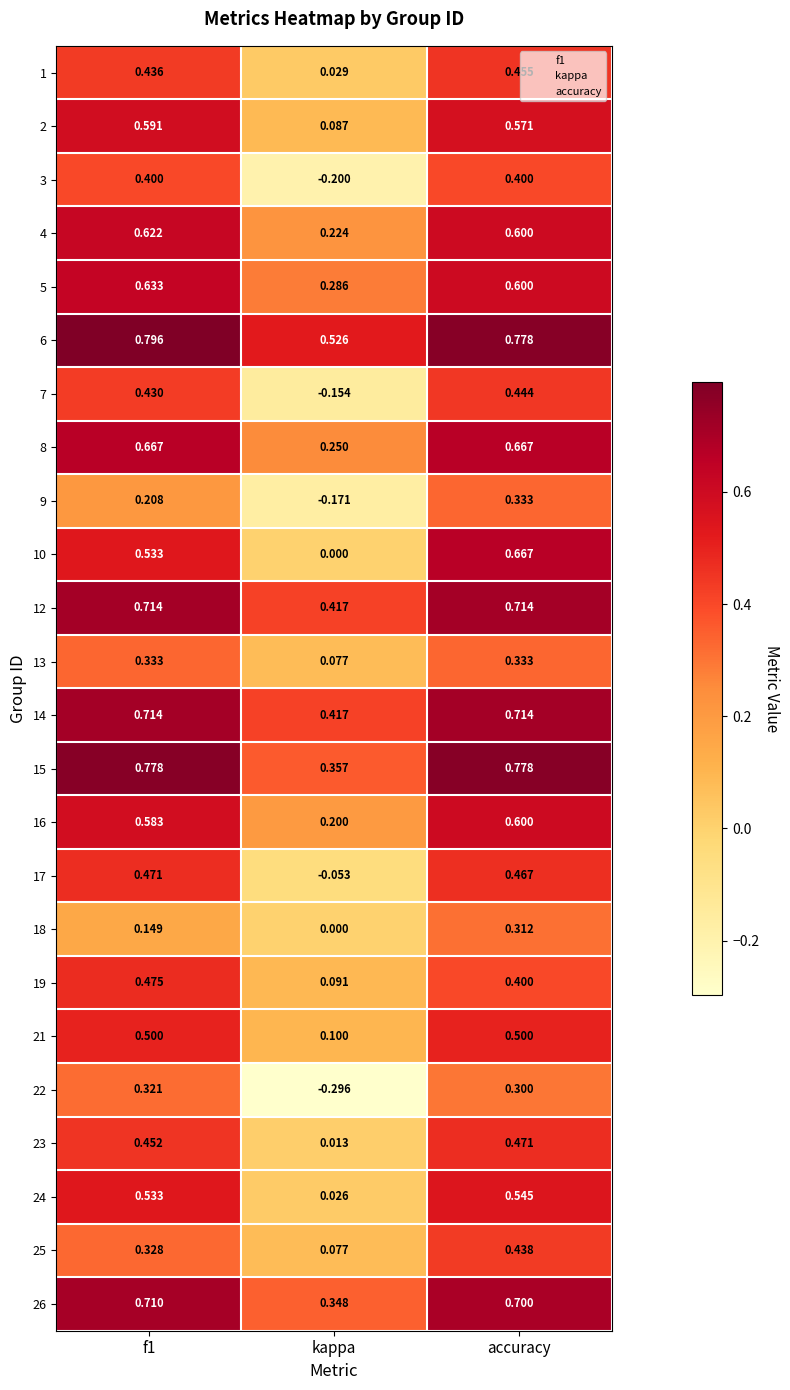

At which category does the chart reach its minimum across all series?

kappa